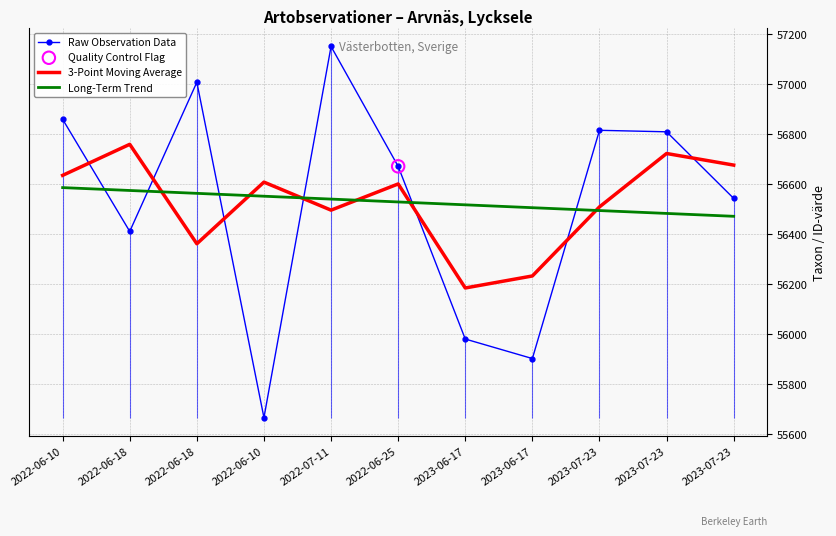

Which series has the largest total across all categories?

Raw Observation Data